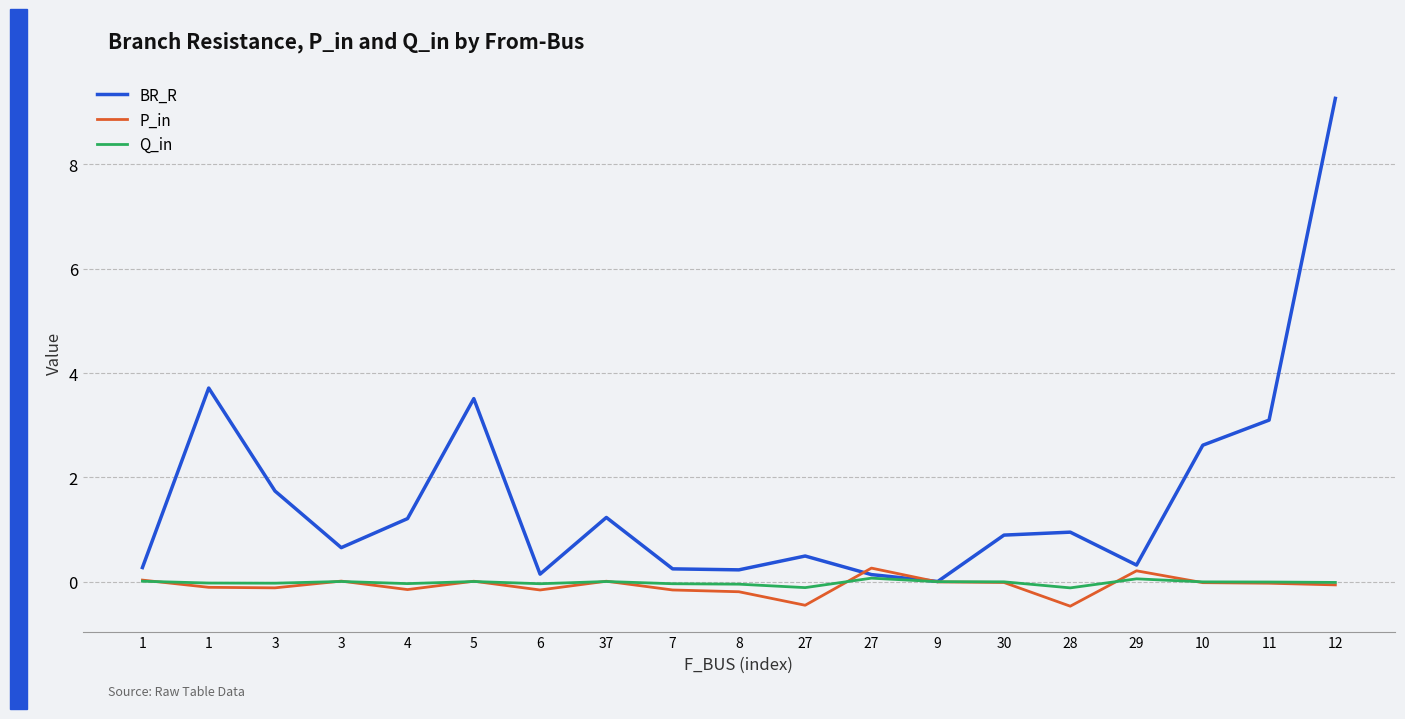

Does the chart display data point markers on the line(s)?

No